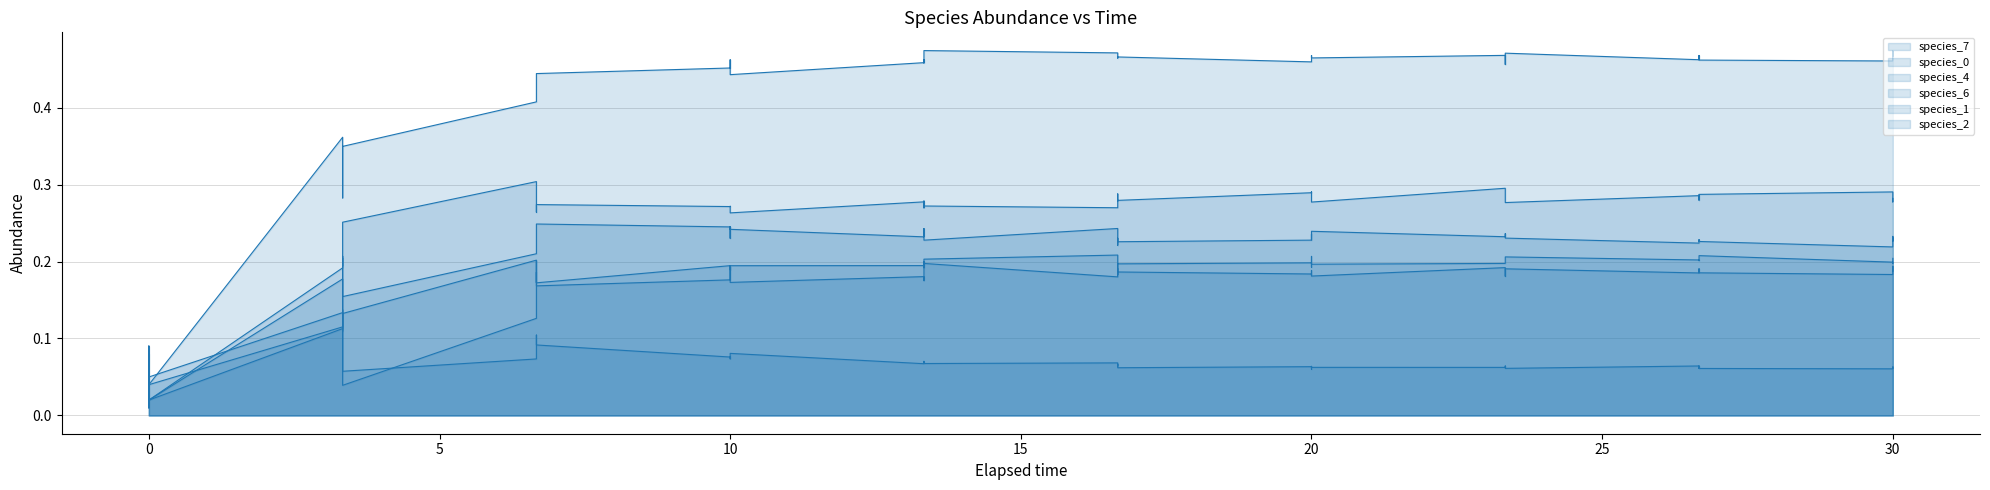

What is the sum of all species_7 values?

16.2